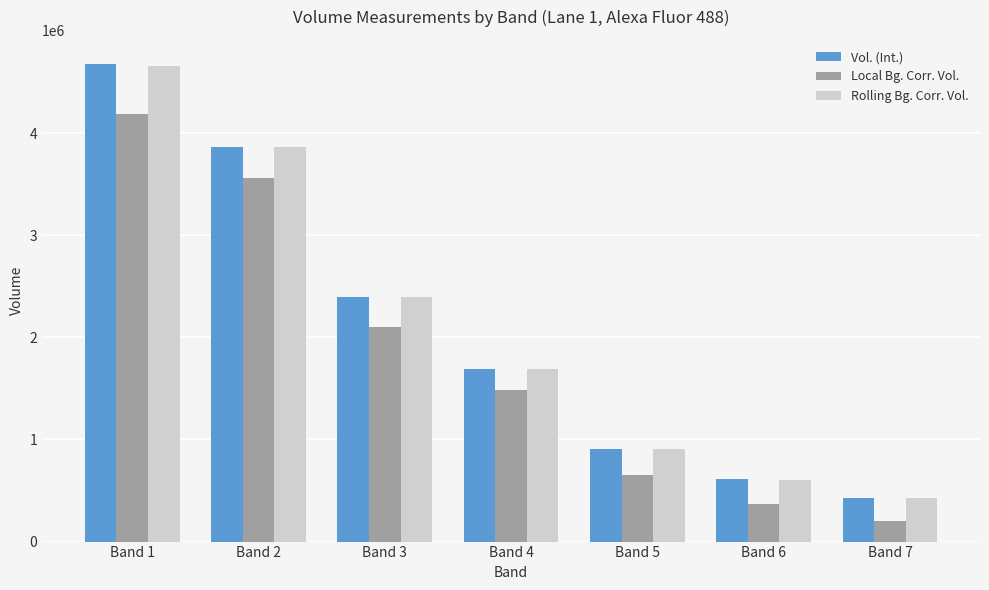

What is the total value across all series at Band 5?

2461094